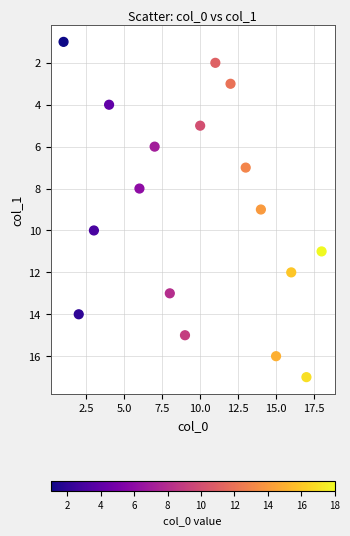

What is the range of X values (max minus min)?

17